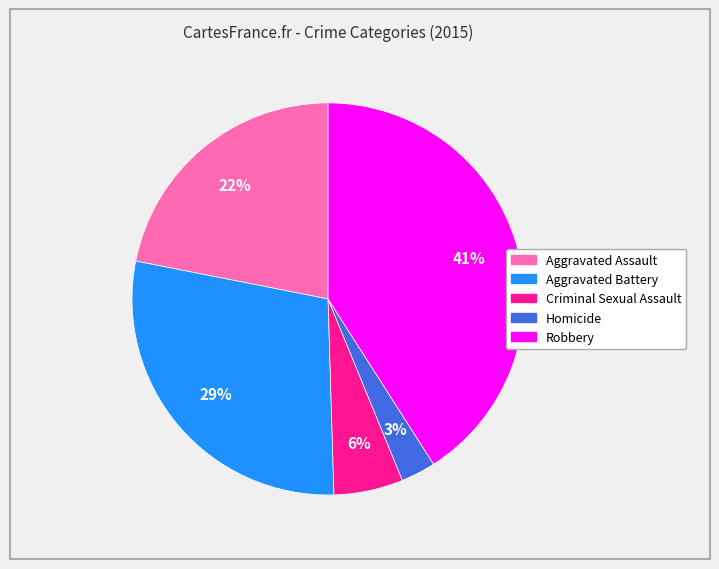

What is the ratio of the value at Aggravated Assault to the value at Aggravated Battery?

0.8